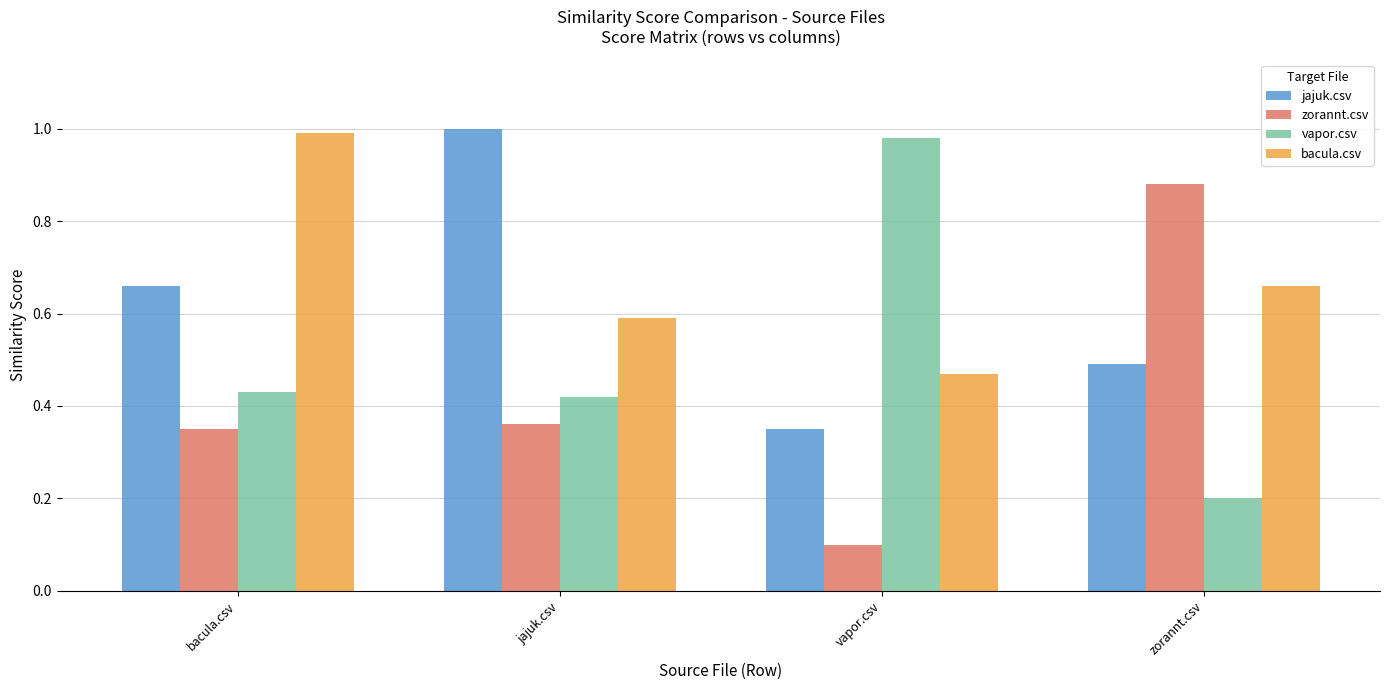

Rank the categories by bacula.csv value from lowest to highest.

vapor.csv, jajuk.csv, zorannt.csv, bacula.csv